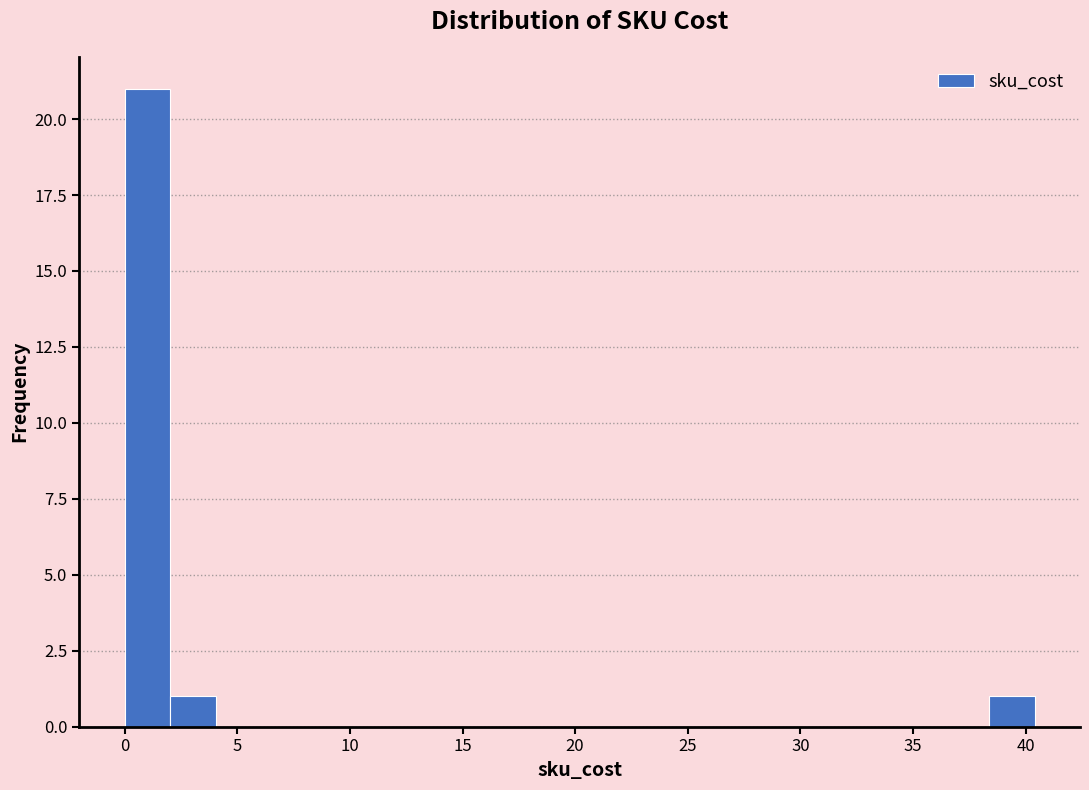

What is the height of the bar covering 38.5 to 40.5 on the x-axis? Neither the bar edges nor the heights are printed on the chart, so give them approximately, as read against the axes.

1